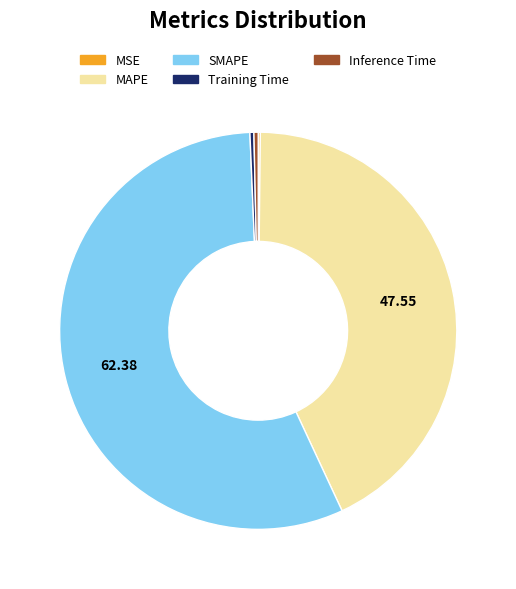

Is there a majority slice in this chart?

Yes